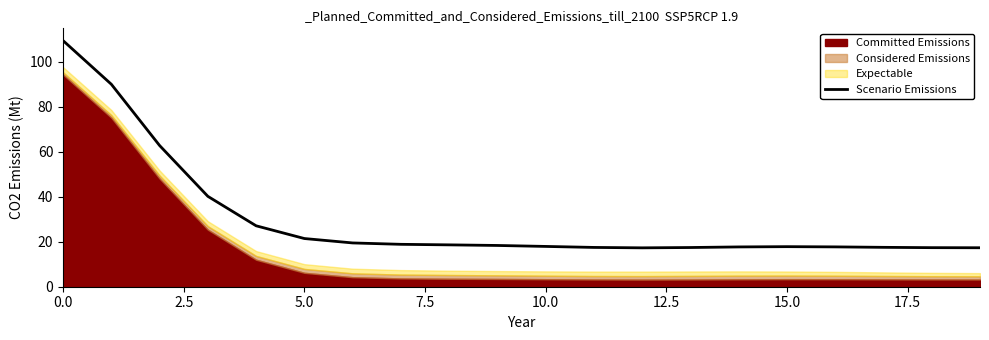

At which category does the data reach its first local peak?

15